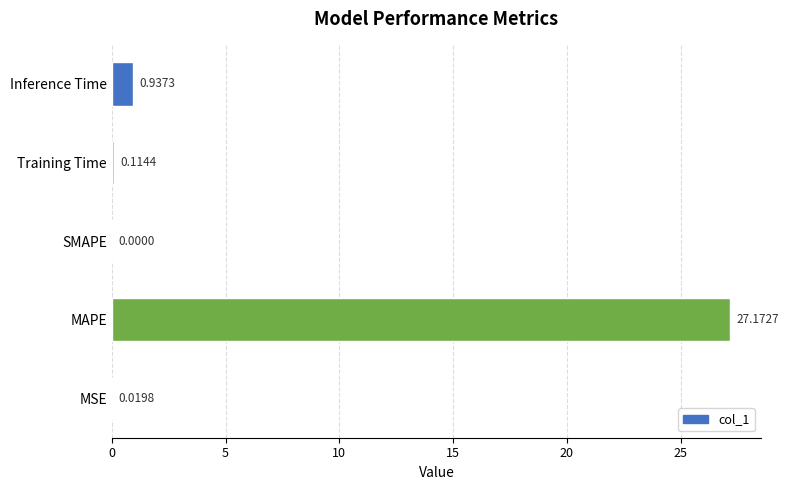

At which category does the chart reach its peak across all series?

MAPE